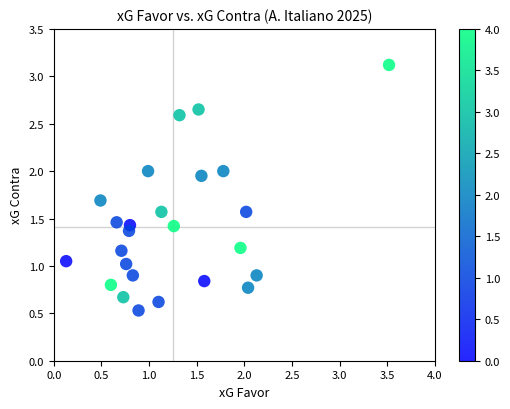

What is the range of X values (max minus min)?

3.4